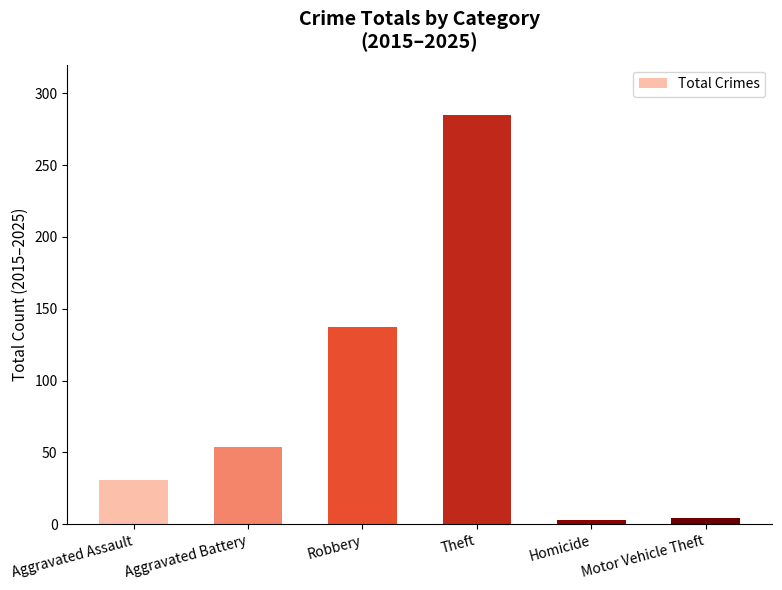

What position from the right is Theft?

3